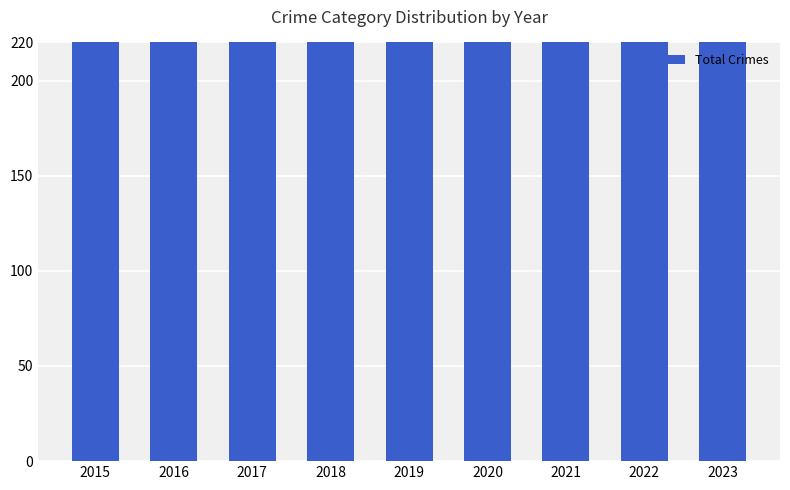

Is it true that the value at 2020 is 514?

True